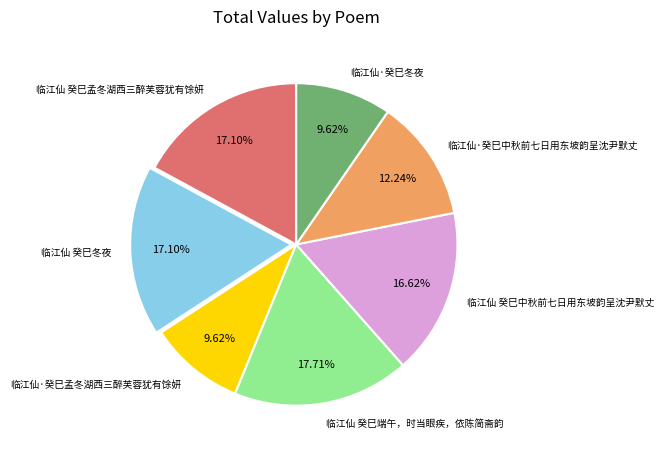

Is there a majority slice in this chart?

No